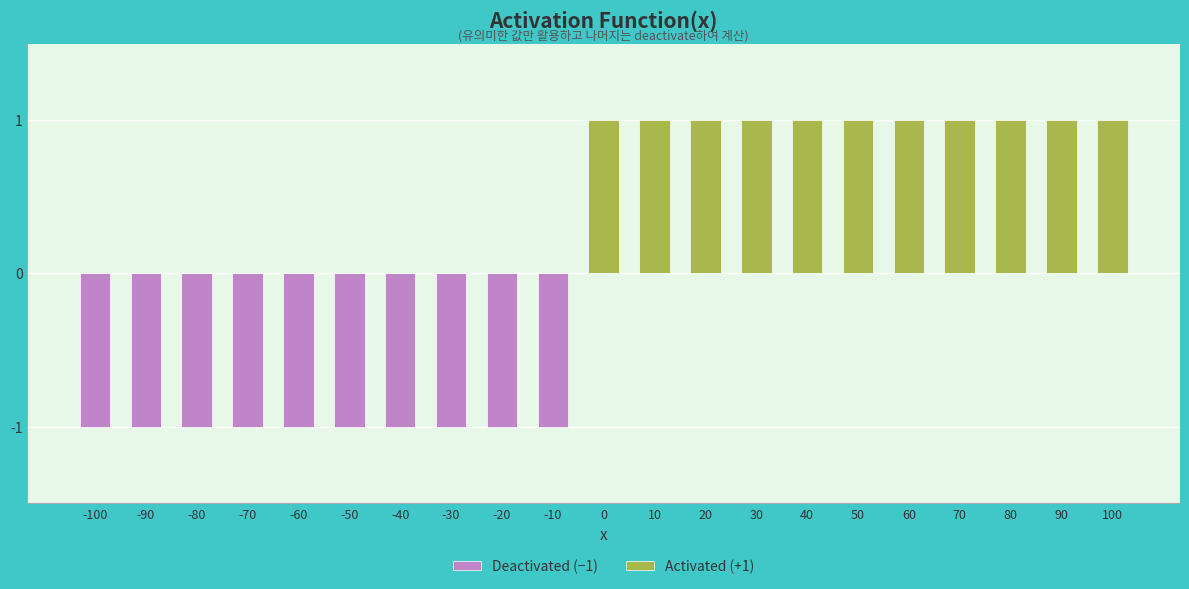

How many values in Activated (+1) are above zero?

11